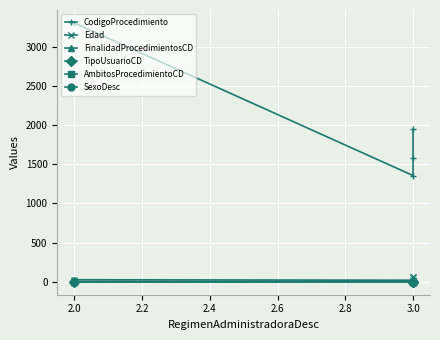

List the series in order of their peak value, highest first.

CodigoProcedimiento, Edad, FinalidadProcedimientosCD, TipoUsuarioCD, AmbitosProcedimientoCD, SexoDesc